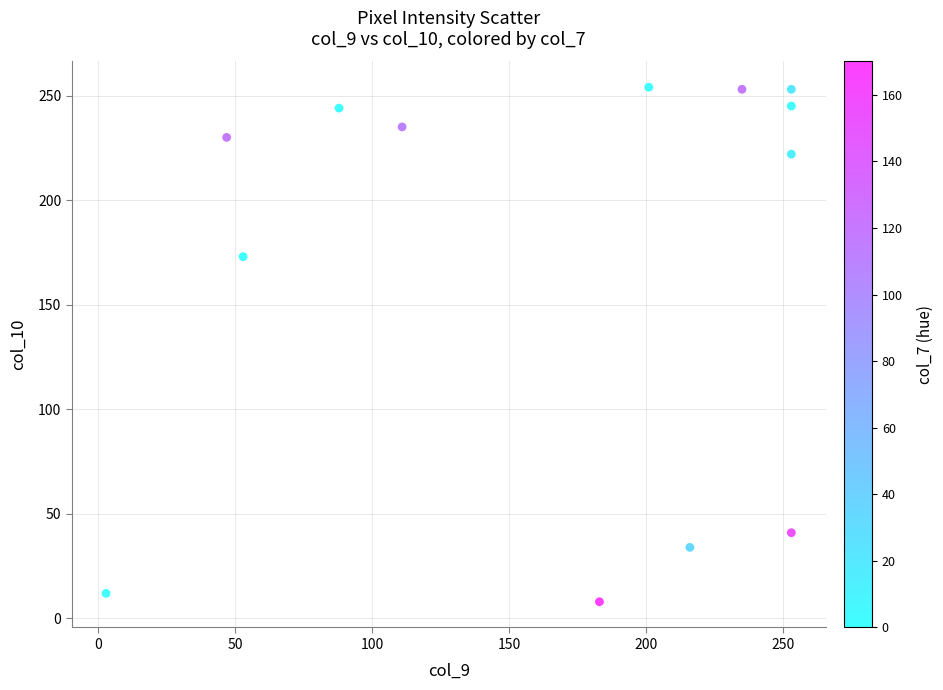

What Y value in the scatter plot is closest to 131?

173